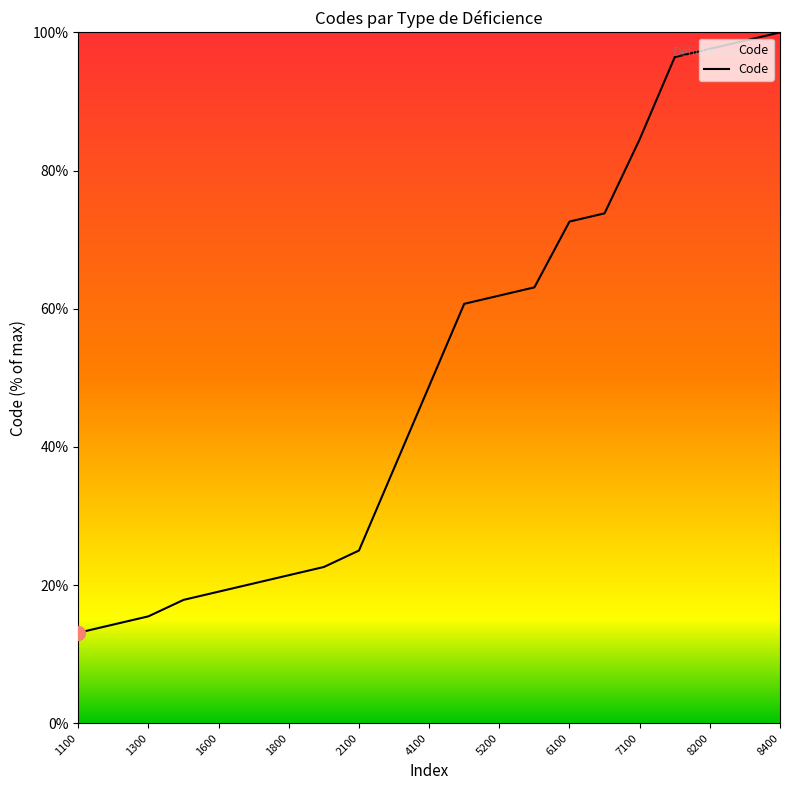

What is the maximum value shown in the chart?

100.0